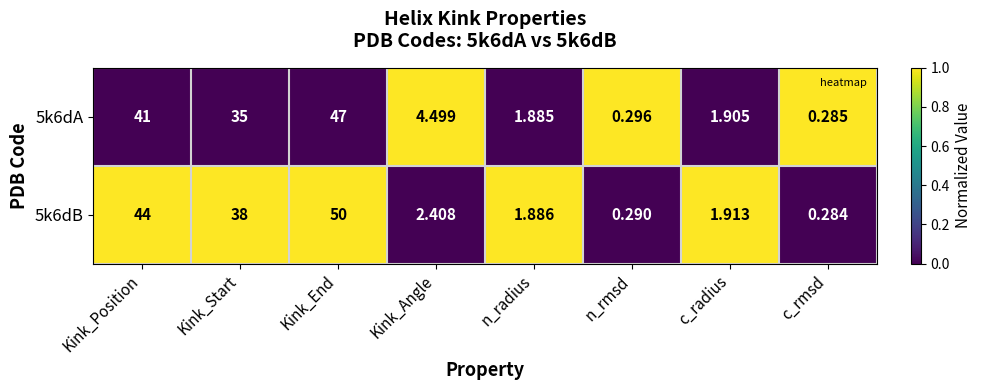

What is the total value across all series at c_radius?

3.8